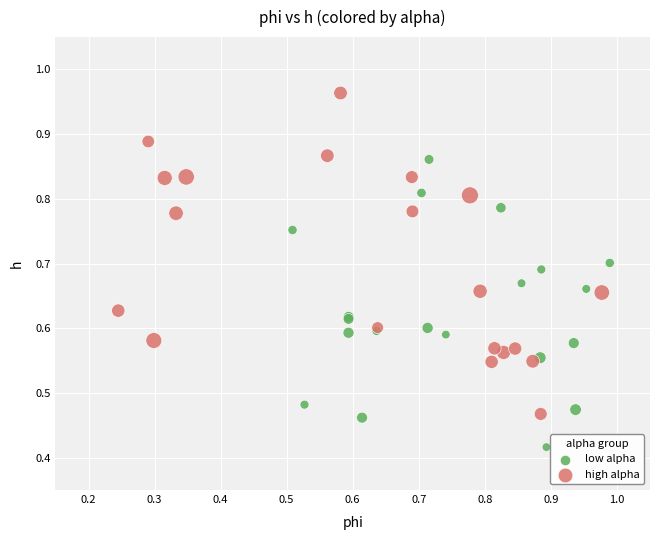

Which series has the largest Y range (max minus min)?

high alpha